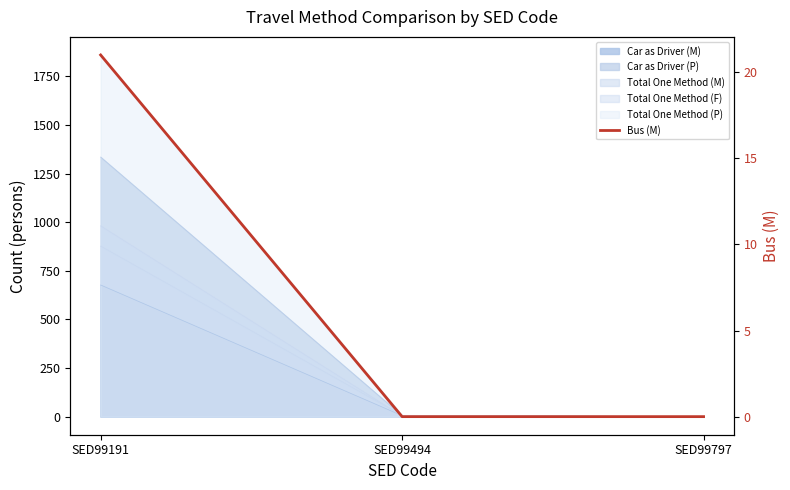

What is the change in value from SED99191 to SED99797?

-21